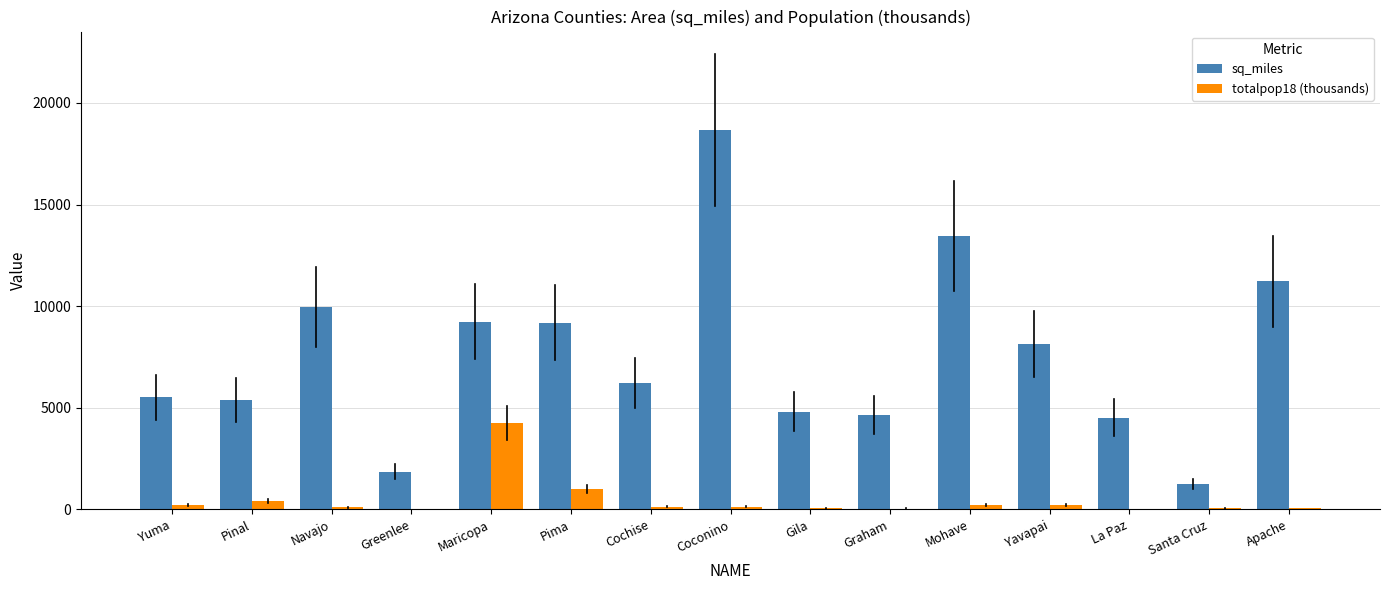

At which label does totalpop18 (thousands) first exceed 126?

Yuma